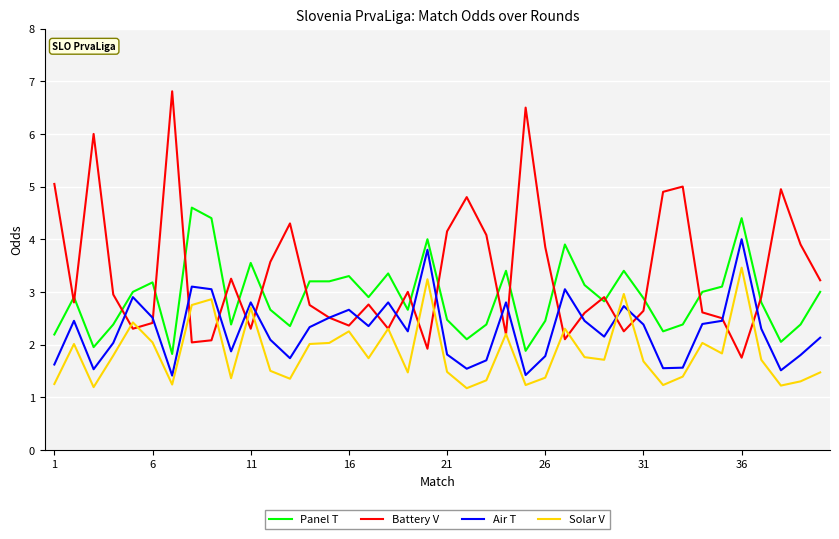

Which series has the largest total across all categories?

Battery V